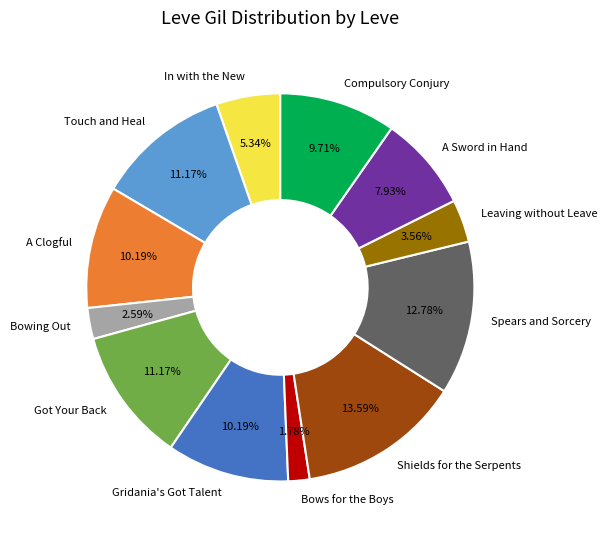

Combined, do Compulsory Conjury and In with the New account for over 50%?

No